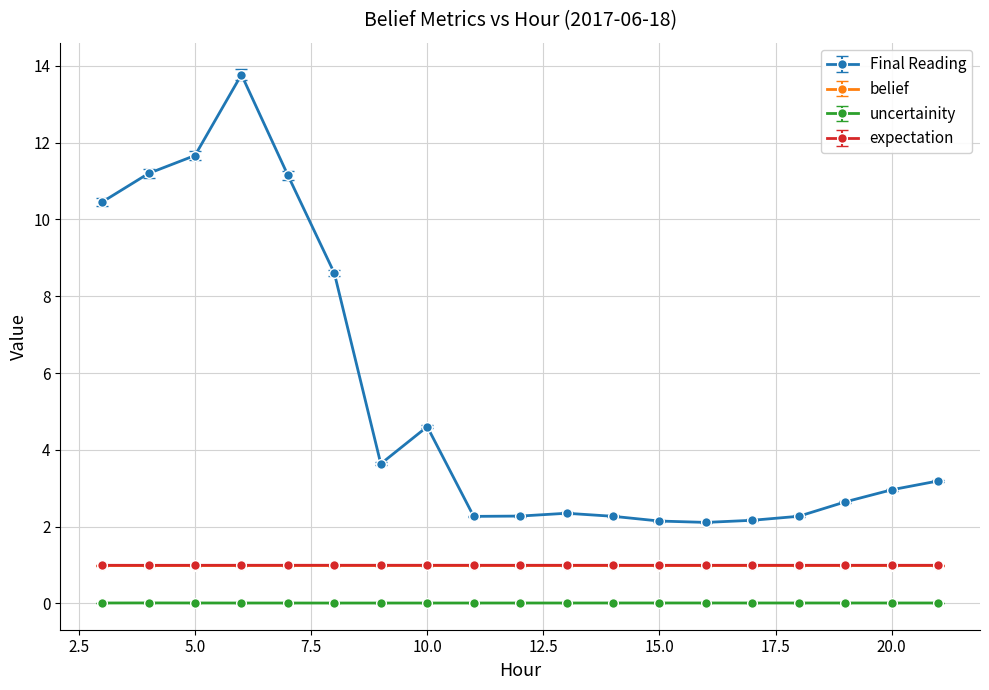

Which series has the largest range (max minus min)?

Final Reading